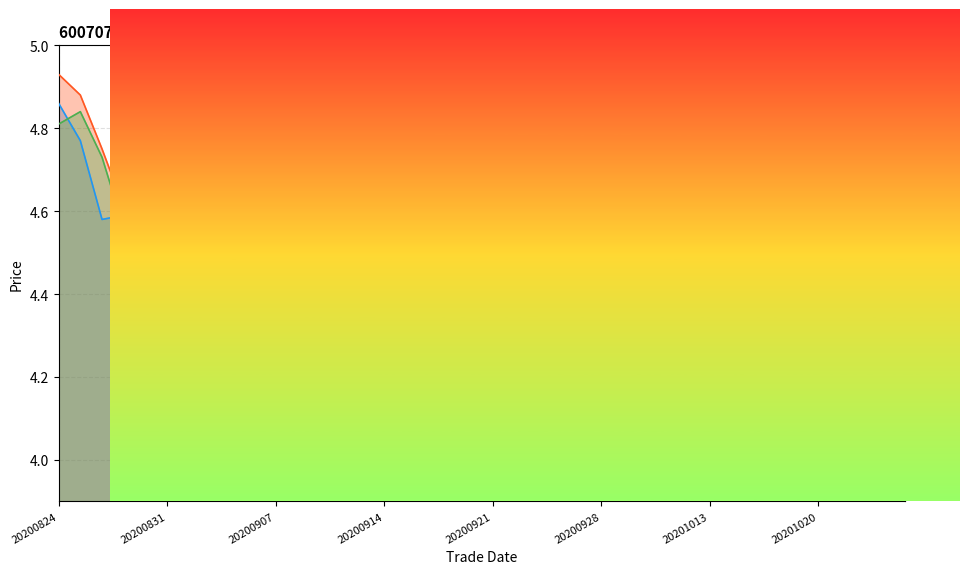

Which category has the lowest value in the close series?

20200925